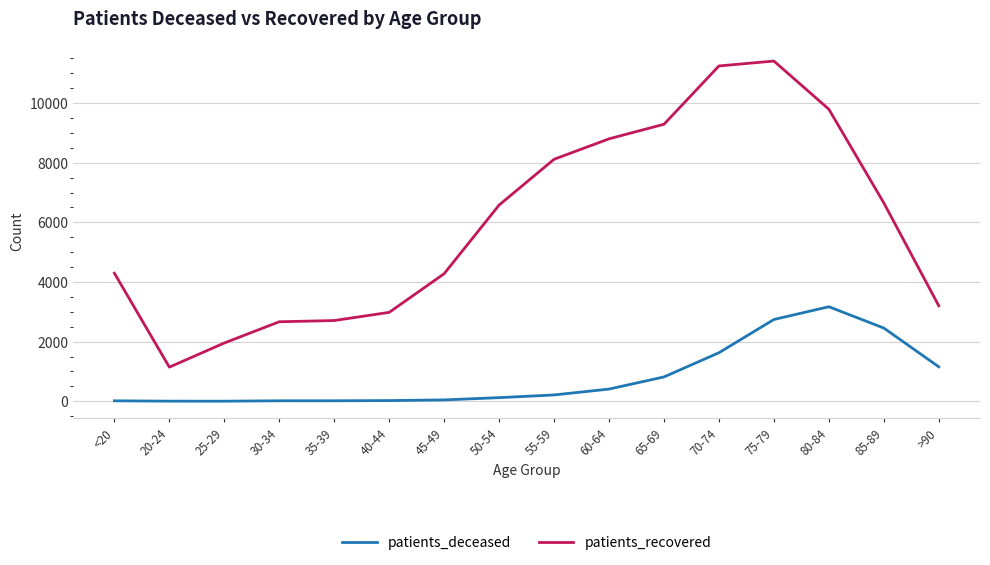

True or false: patients_recovered and patients_deceased cross at least once.

False